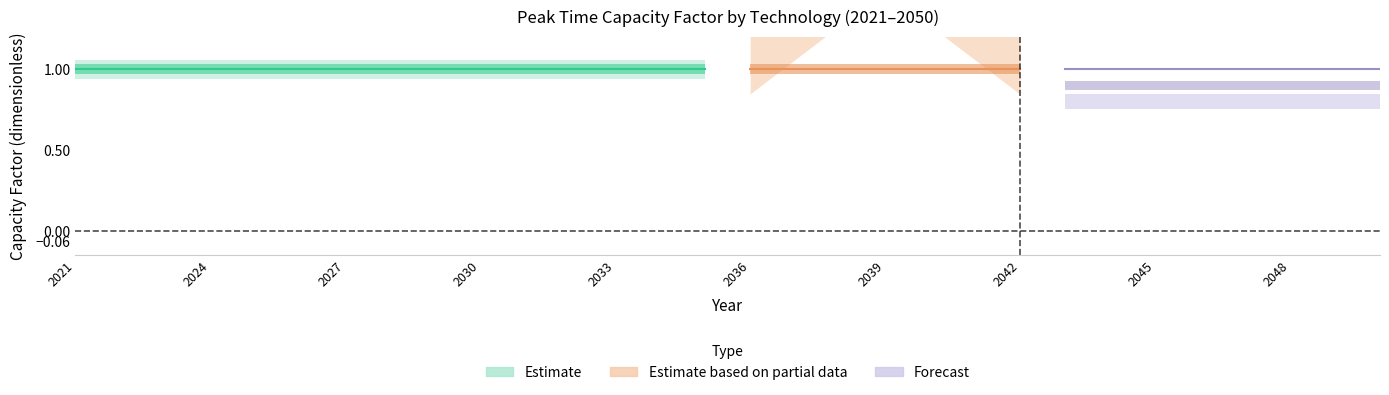

At how many categories does at least one series exceed 0?

30